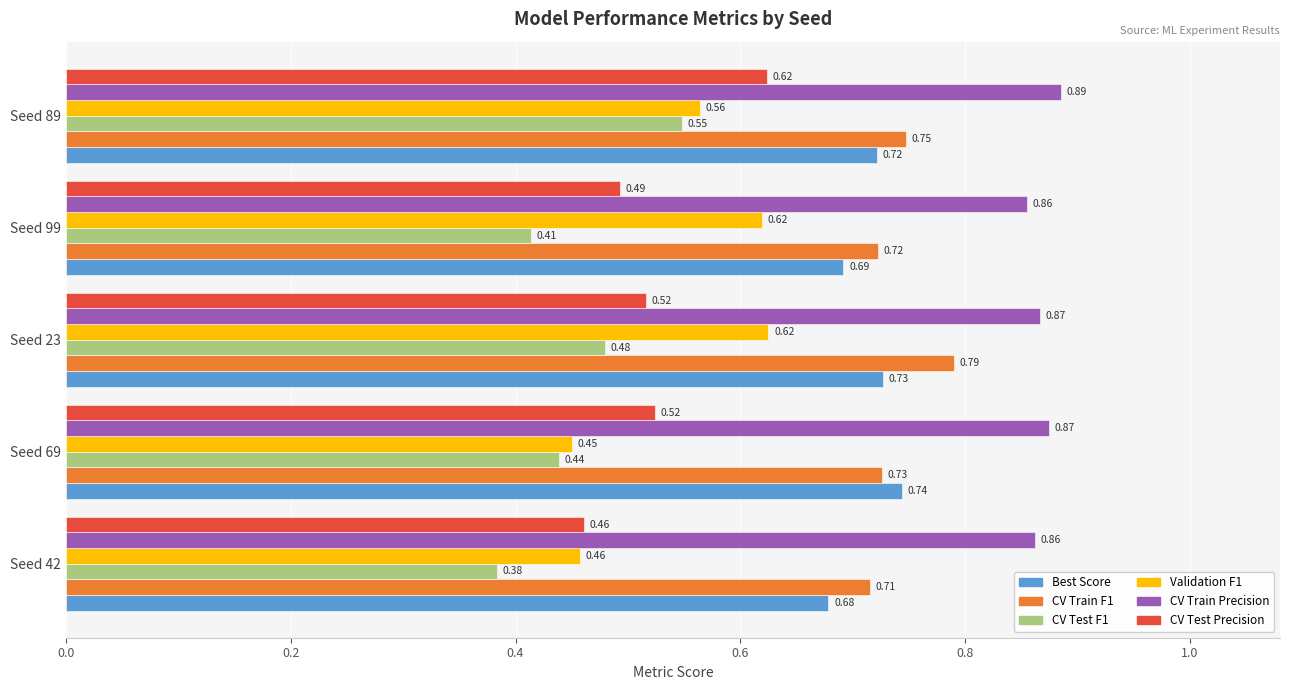

What is the total value across all series at Seed 89?

4.1